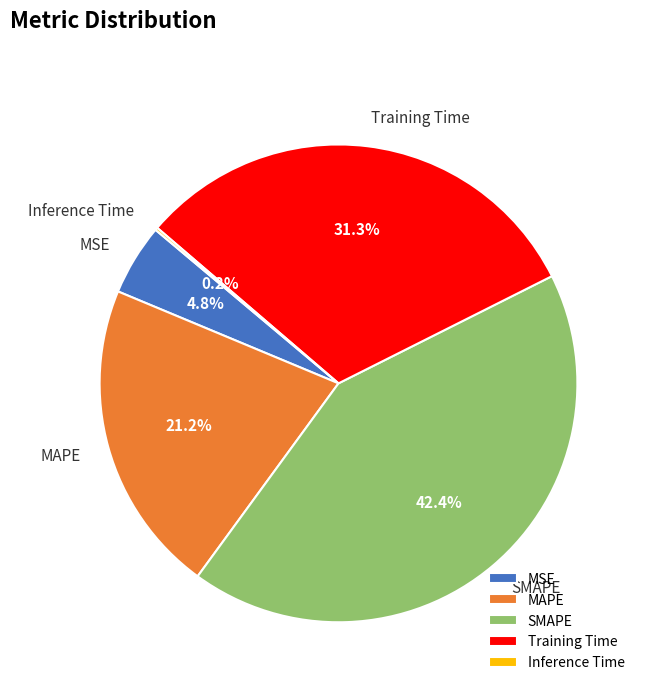

What percentage is NOT represented by Training Time?

68.7%